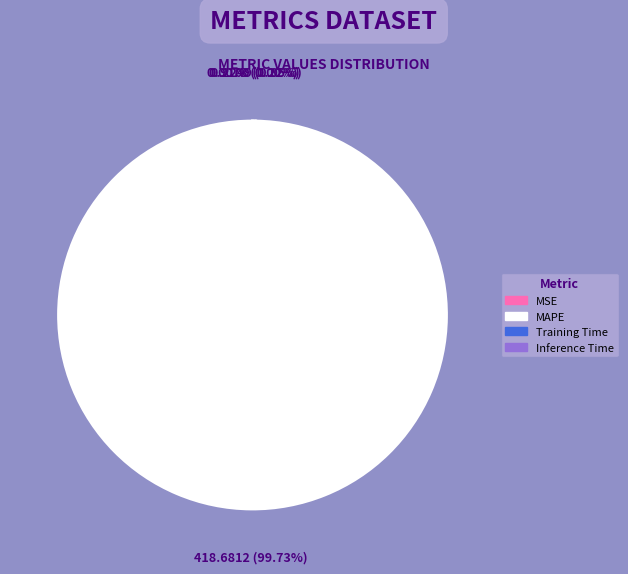

Which category has the biggest portion of the pie?

MAPE